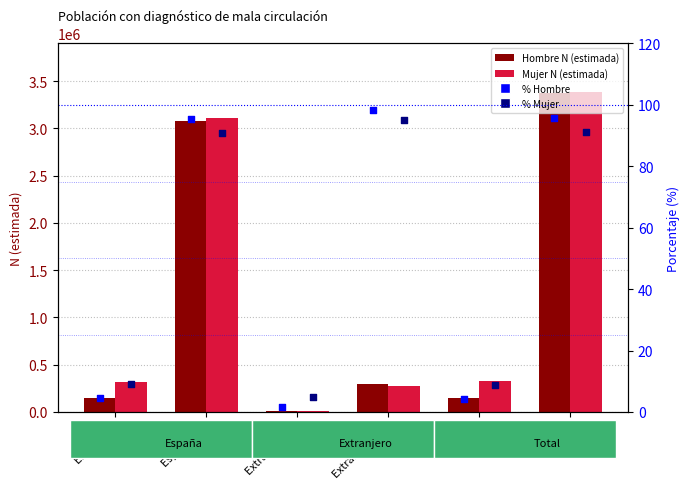

Which series has the largest Y range (max minus min)?

Mujer N (estimada)